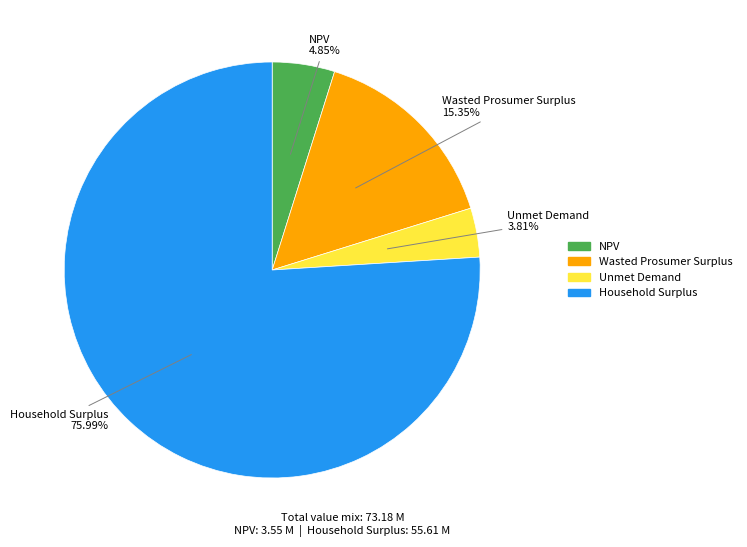

How many segments does this pie chart have?

4